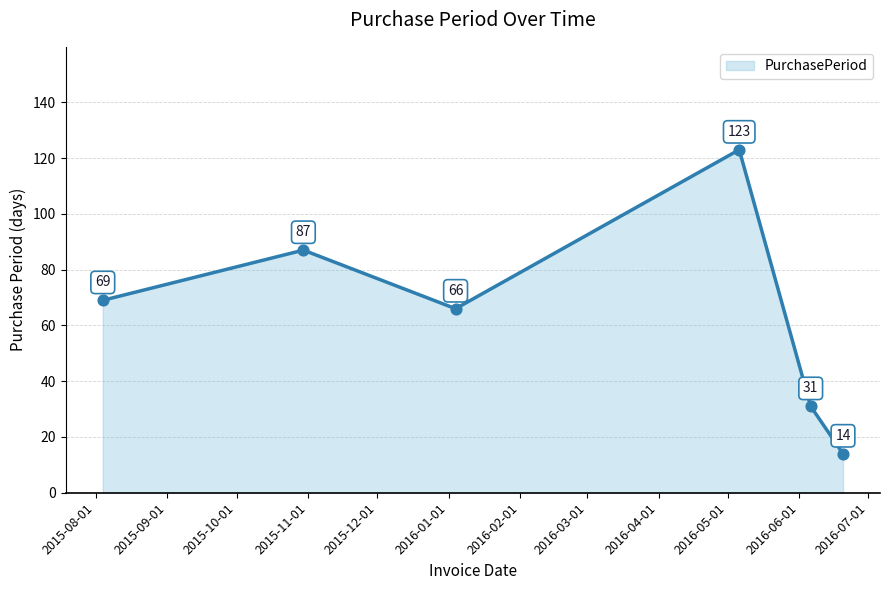

What is the difference between the maximum and minimum values?

109